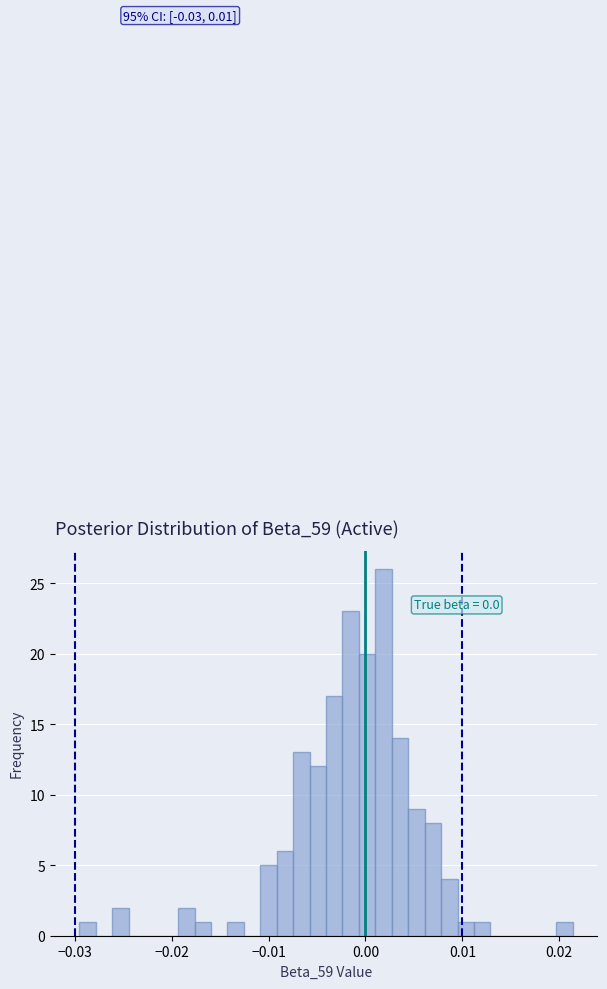

Around what value on the x-axis is the tallest bar? Give the approximate position of its centre, as read against the axis.

0.002